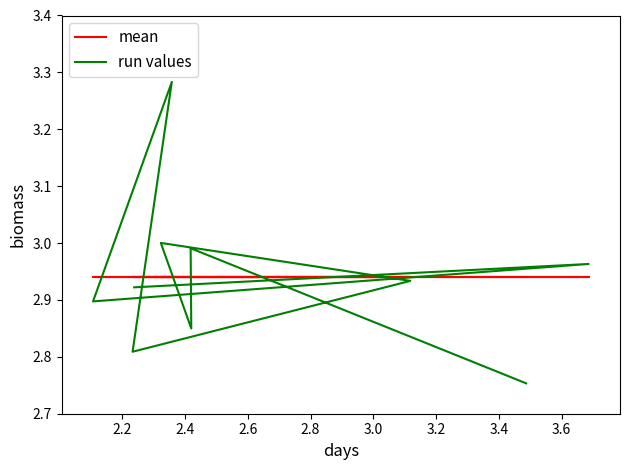

Reading right to left, transcribe all the data shown in this chart.

mean: 2.9	2.9	2.9	2.9	2.9	2.9	2.9	2.9	2.9	2.9
run values: 2.8	3.0	2.8	3.0	2.9	2.8	3.3	2.9	3.0	2.9